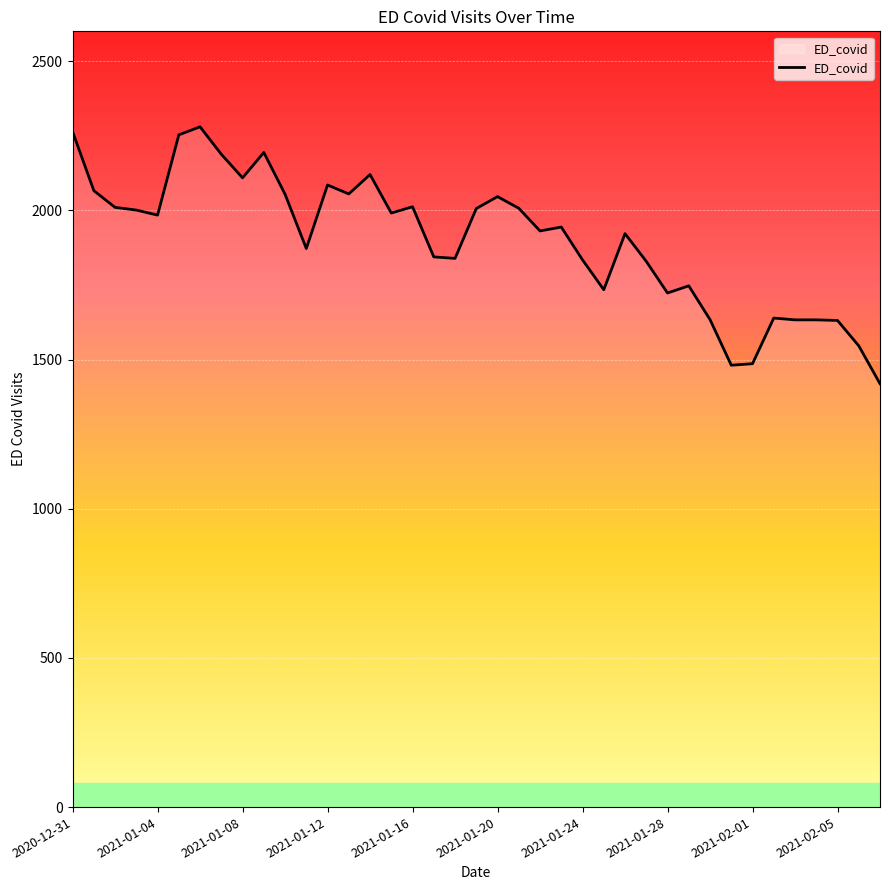

What is the minimum value shown in the chart?

1419